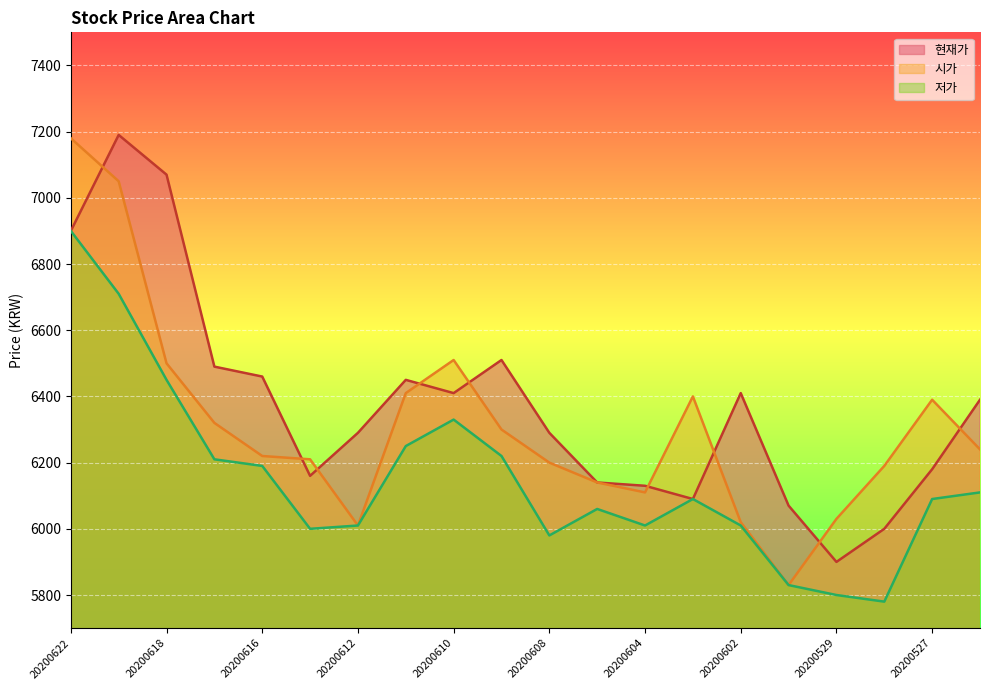

At which category does the chart reach its peak across all series?

20200619